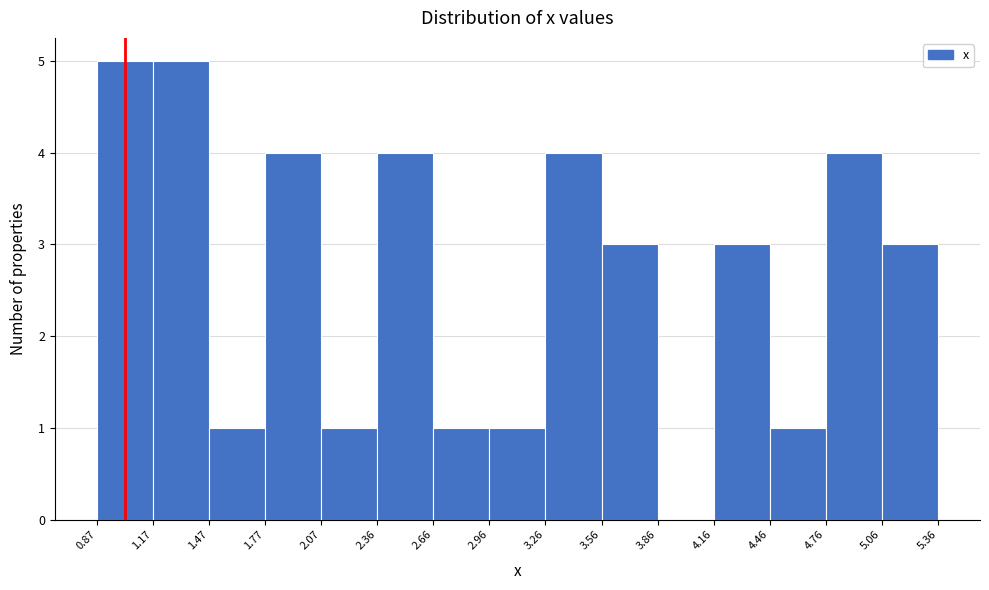

Reading left to right, transcribe this chart: for each bar, give the range it covers on the x-axis and its height. The values are not printed on the chart, so give them approximately, as read against the axis.

0.87 to 1.17: 5
1.17 to 1.47: 5
1.47 to 1.77: 1
1.77 to 2.07: 4
2.07 to 2.36: 1
2.36 to 2.66: 4
2.66 to 2.96: 1
2.96 to 3.26: 1
3.26 to 3.56: 4
3.56 to 3.86: 3
3.86 to 4.16: 0
4.16 to 4.46: 3
4.46 to 4.76: 1
4.76 to 5.06: 4
5.06 to 5.36: 3